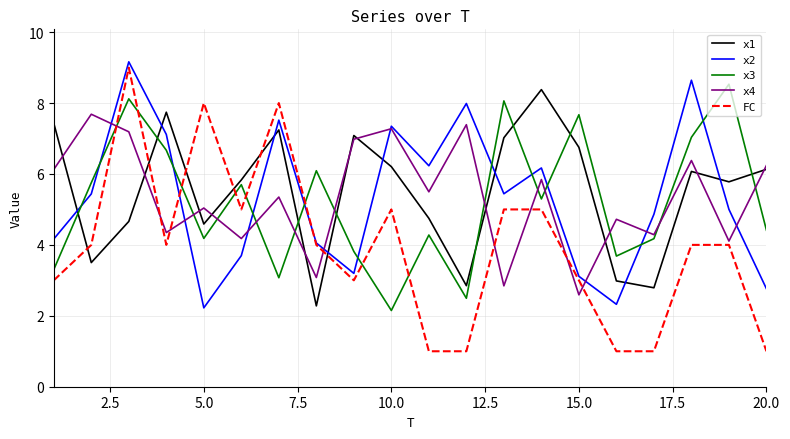

What is the greatest value displayed?

9.2